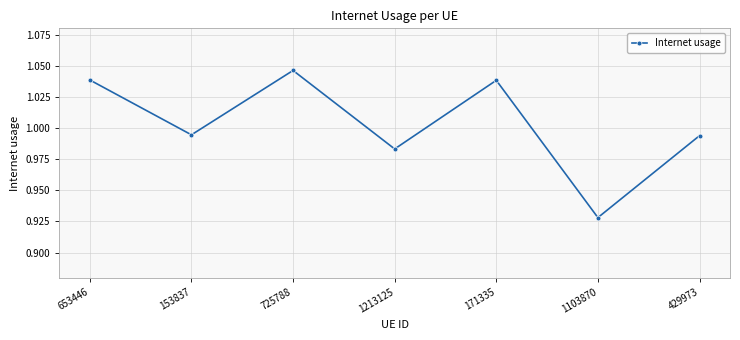

What is the difference between the second highest and second lowest values?

0.1